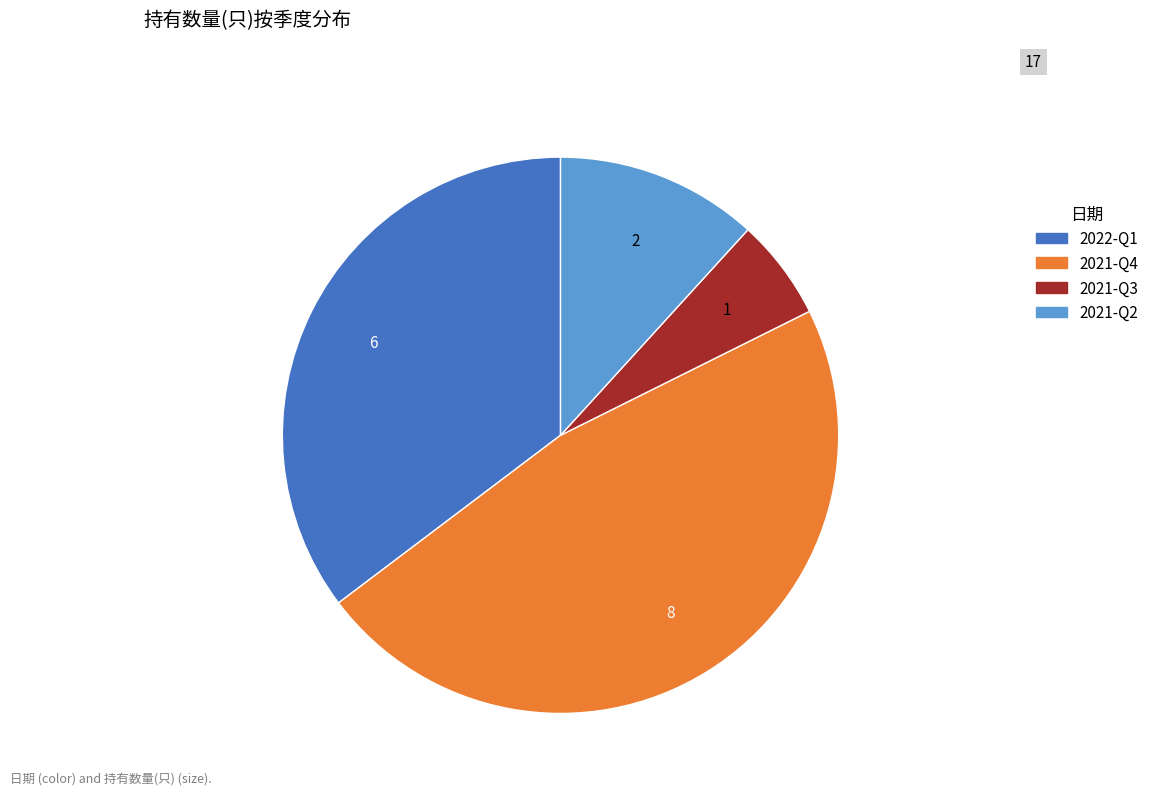

Rank the categories by value from lowest to highest.

2021-Q3, 2021-Q2, 2022-Q1, 2021-Q4